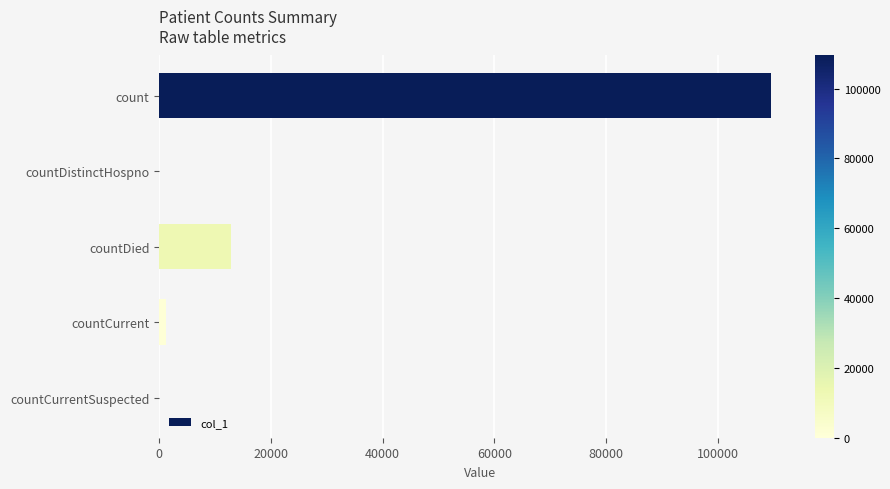

Reading top to bottom, list all the values displayed in this chart.

count=109461	countDistinctHospno=0	countDied=12912	countCurrent=1248	countCurrentSuspected=0